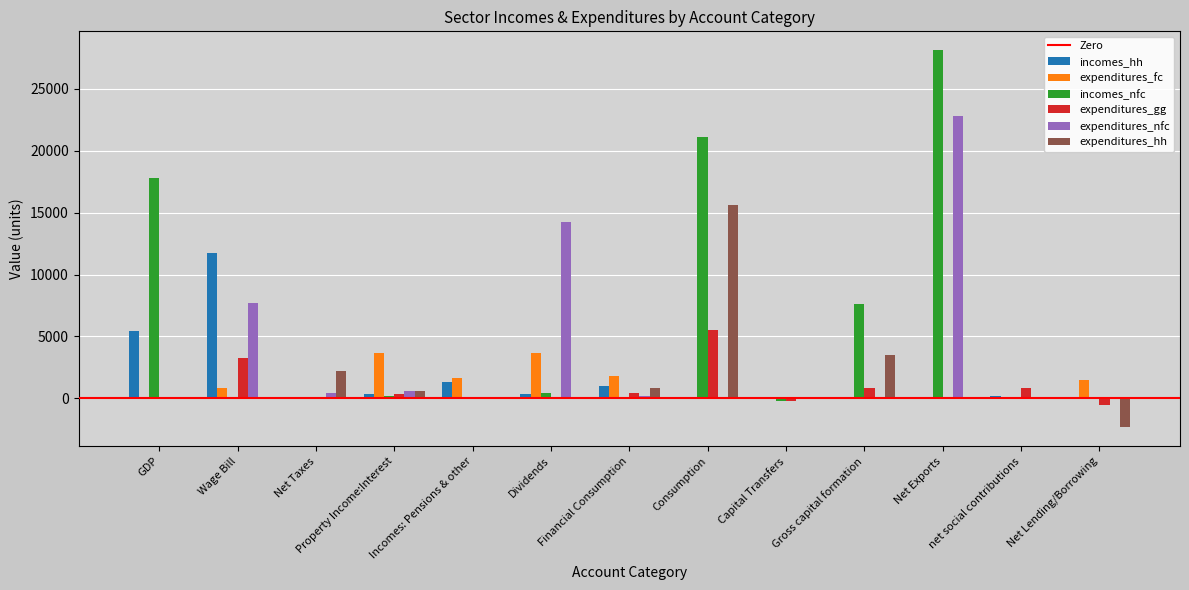

What is the highest value of the expenditures_nfc series?

22811